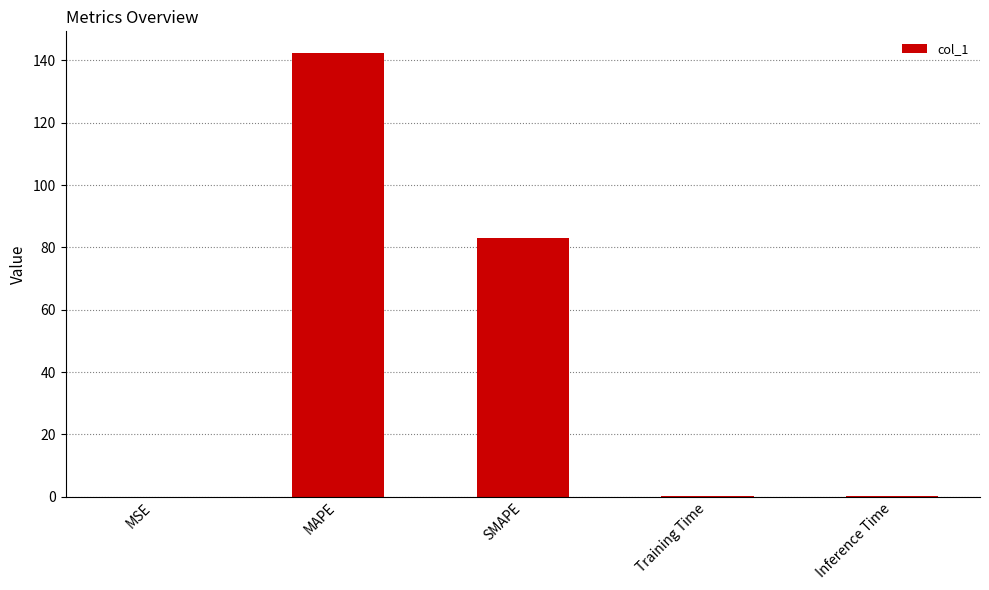

Are the bars grouped side by side (vs. stacked)?

No